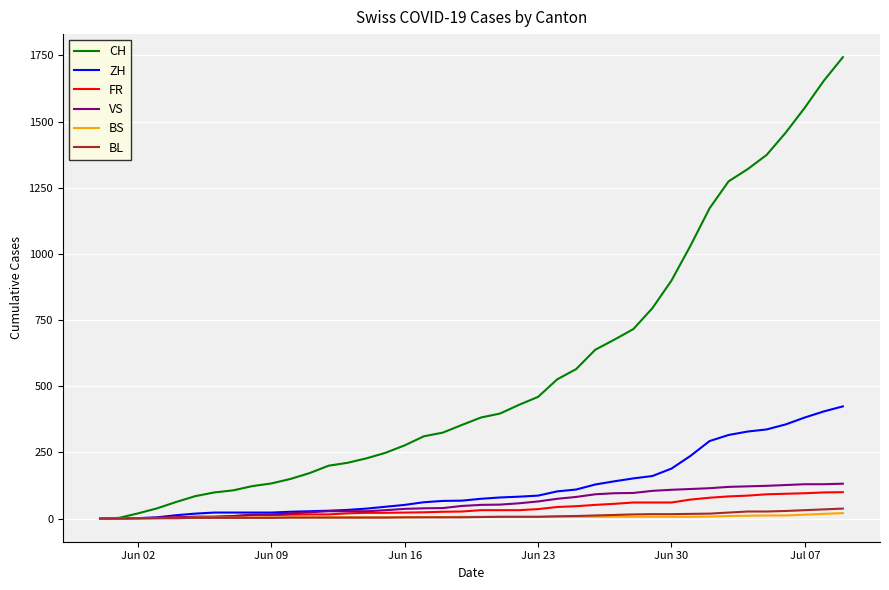

What is the highest value of the FR series?

100